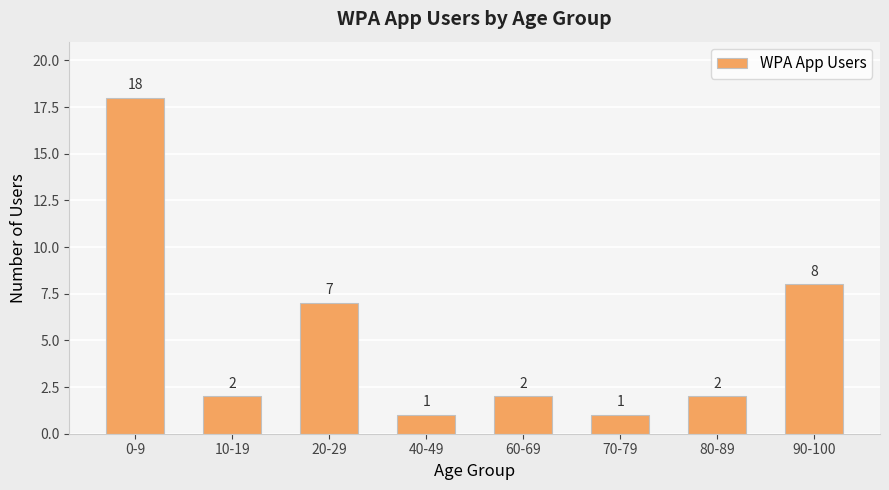

What is the sum of all values?

41